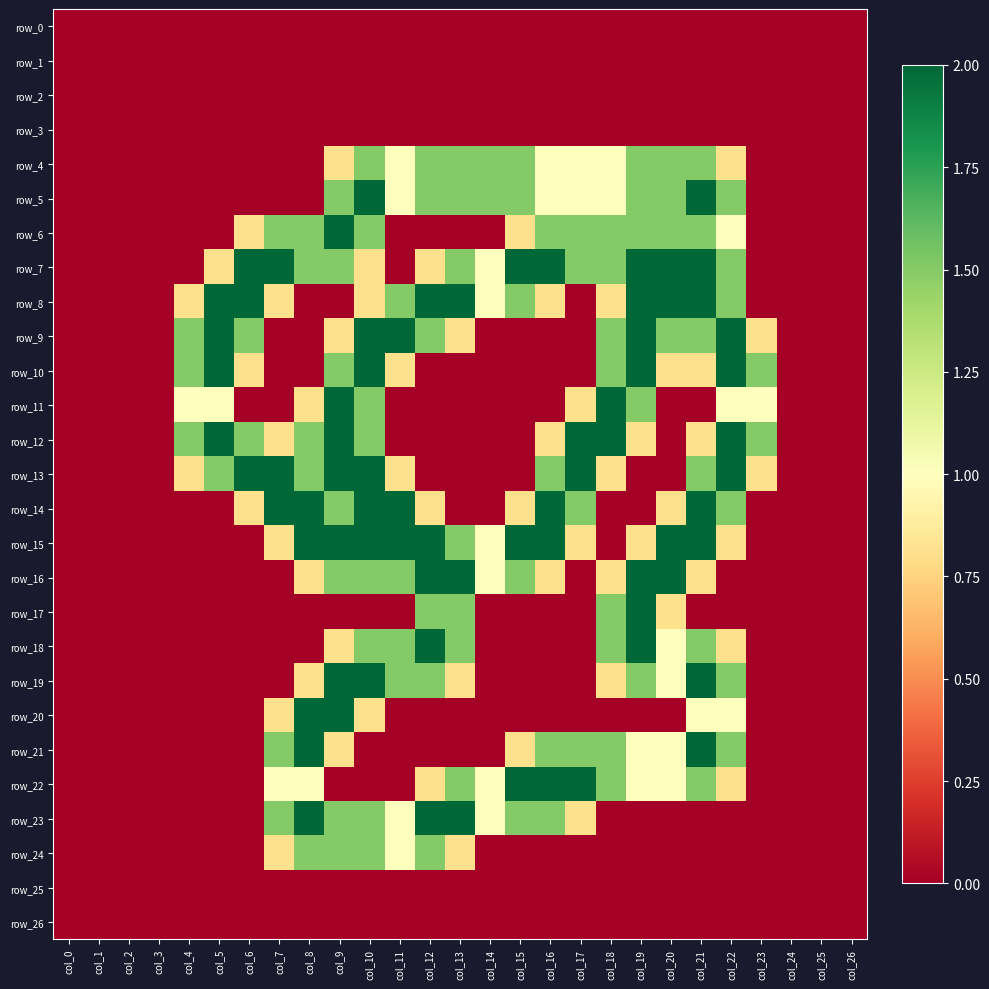

Which series has the largest range (max minus min)?

row_5